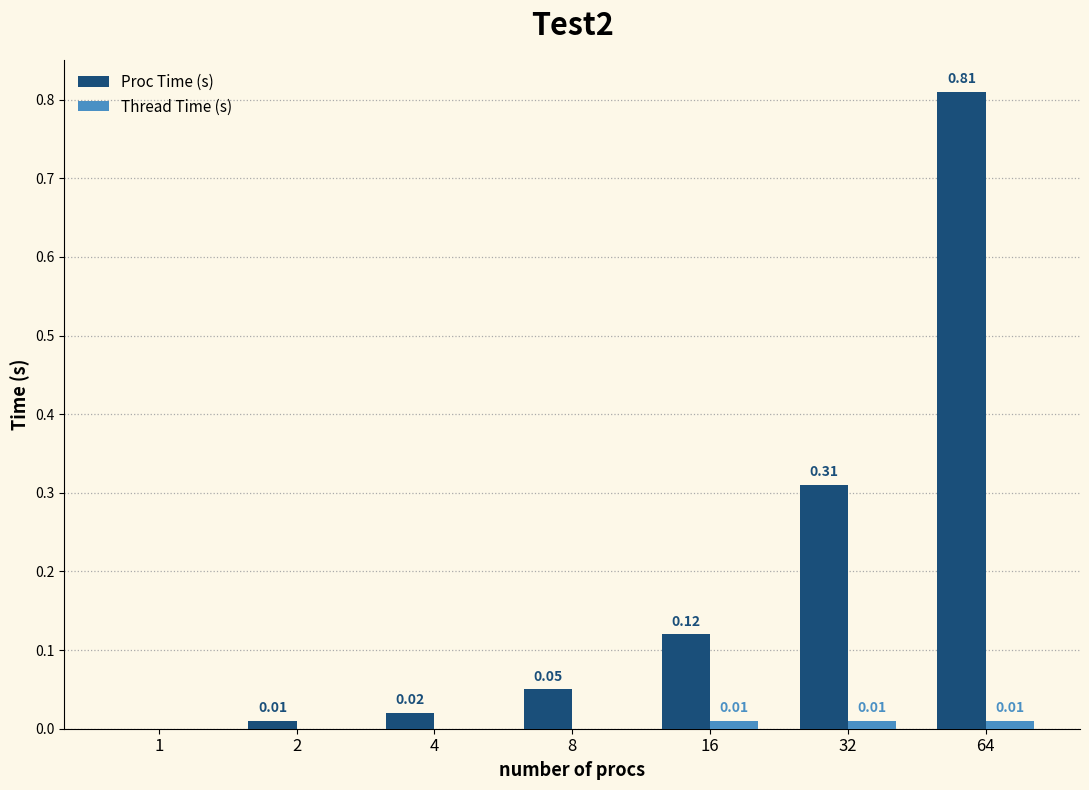

How many series are shown in this chart?

2